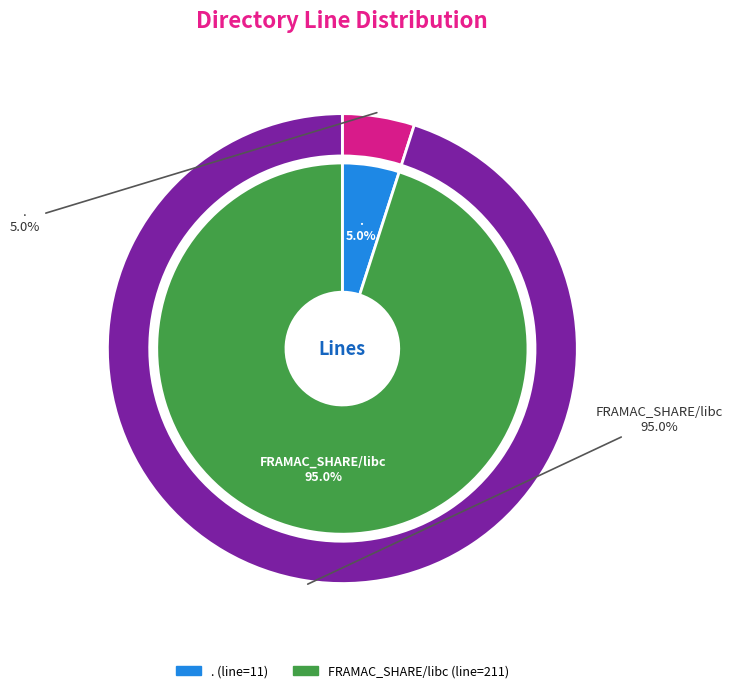

How much of the chart is everything except FRAMAC_SHARE/libc?

5.0%